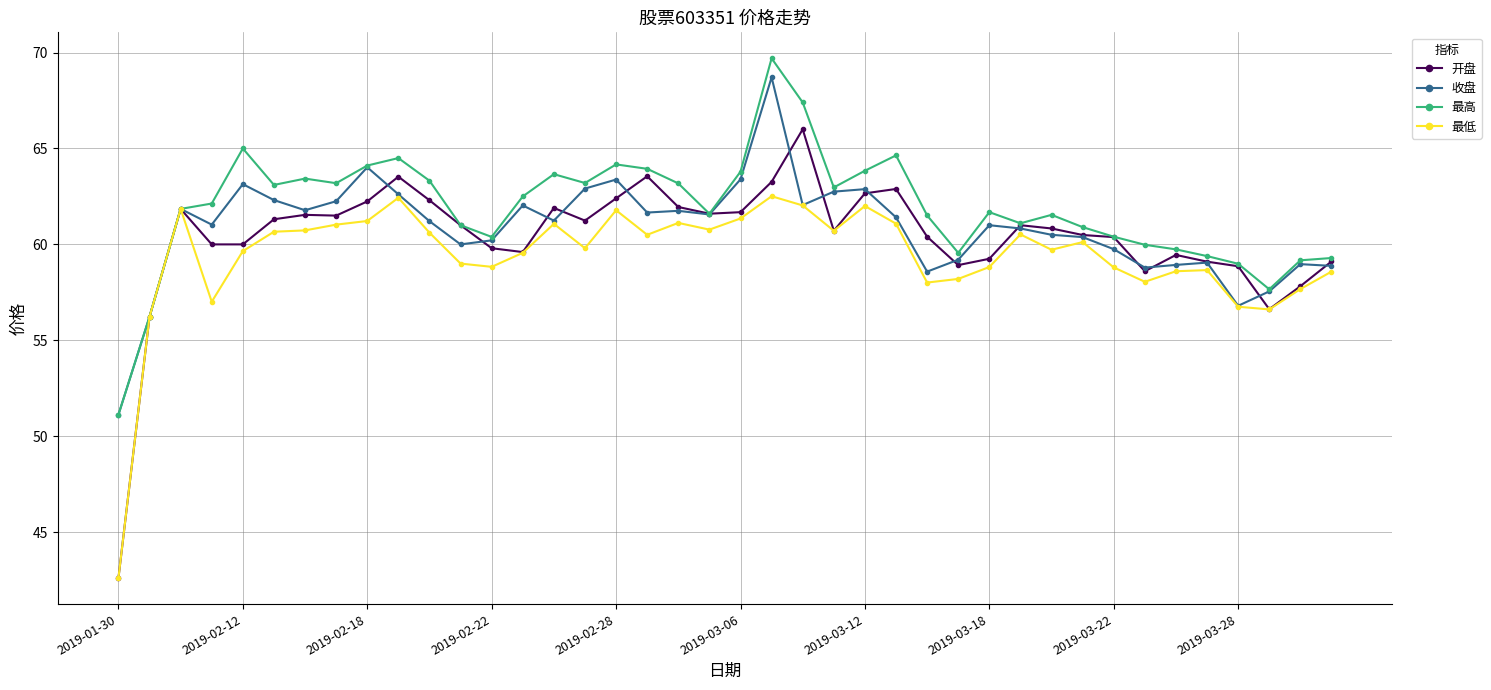

How many data points in 开盘 are less than 61?

20